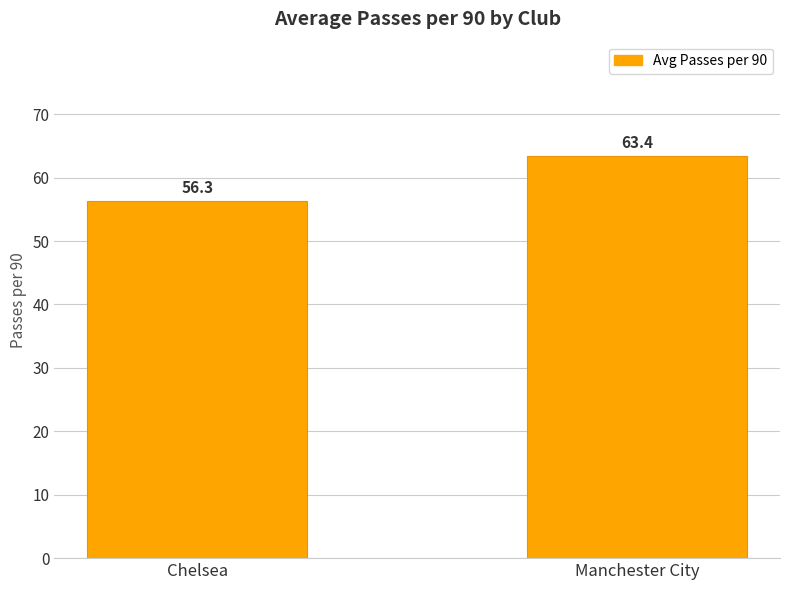

Which category has the lowest value across all series?

Chelsea